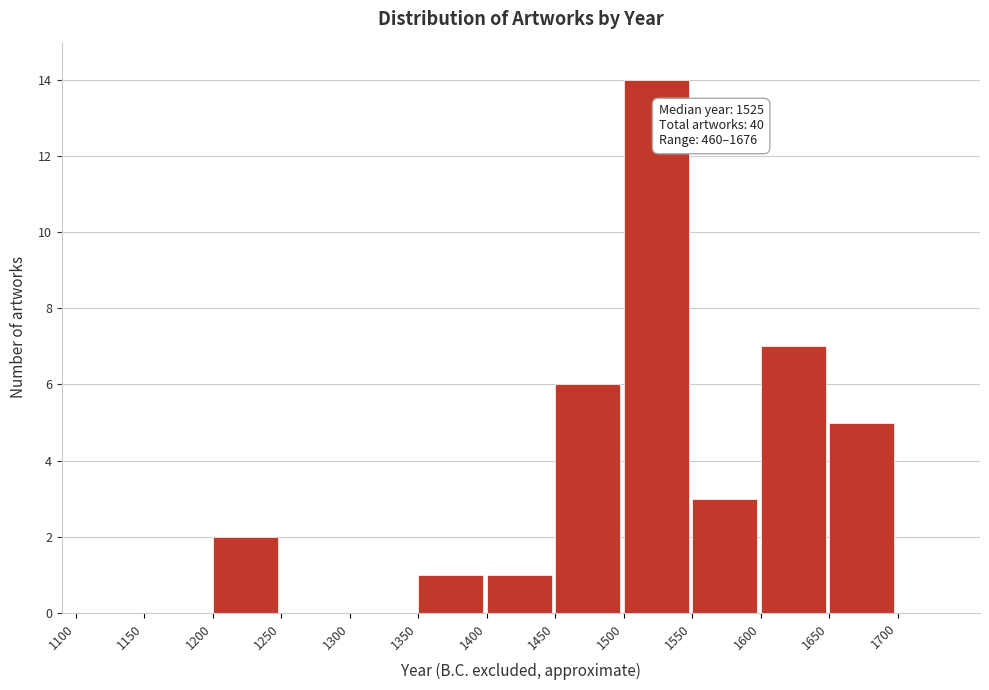

Which range on the x-axis has the tallest bar?

1500 to 1550